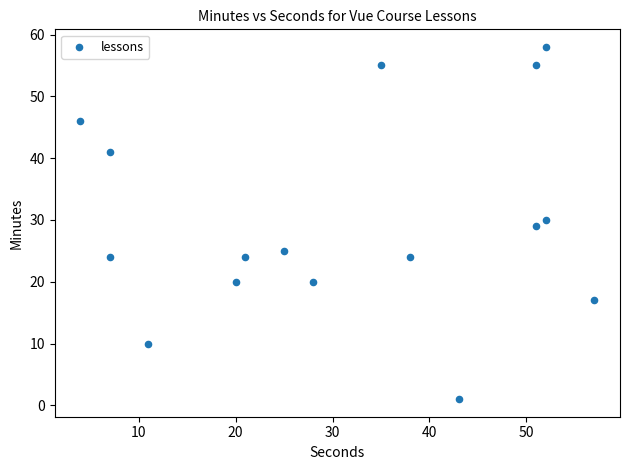

What is the range of Y values (max minus min)?

57